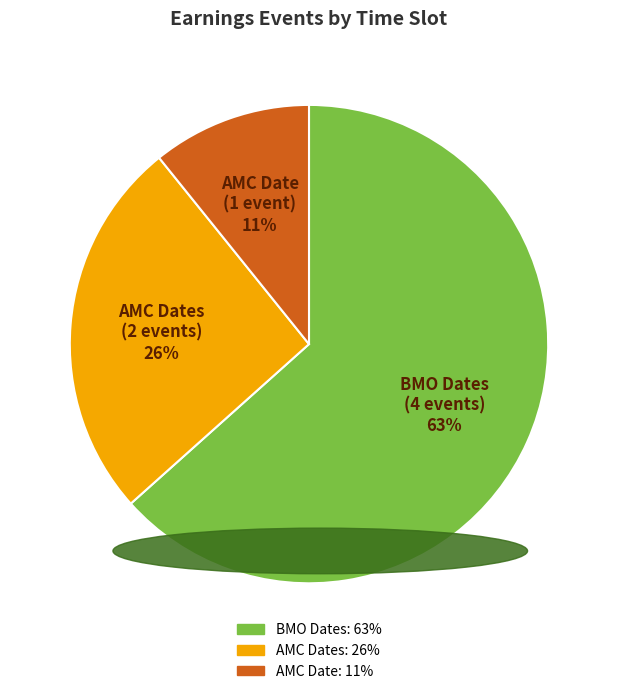

Does any single category account for the majority?

Yes